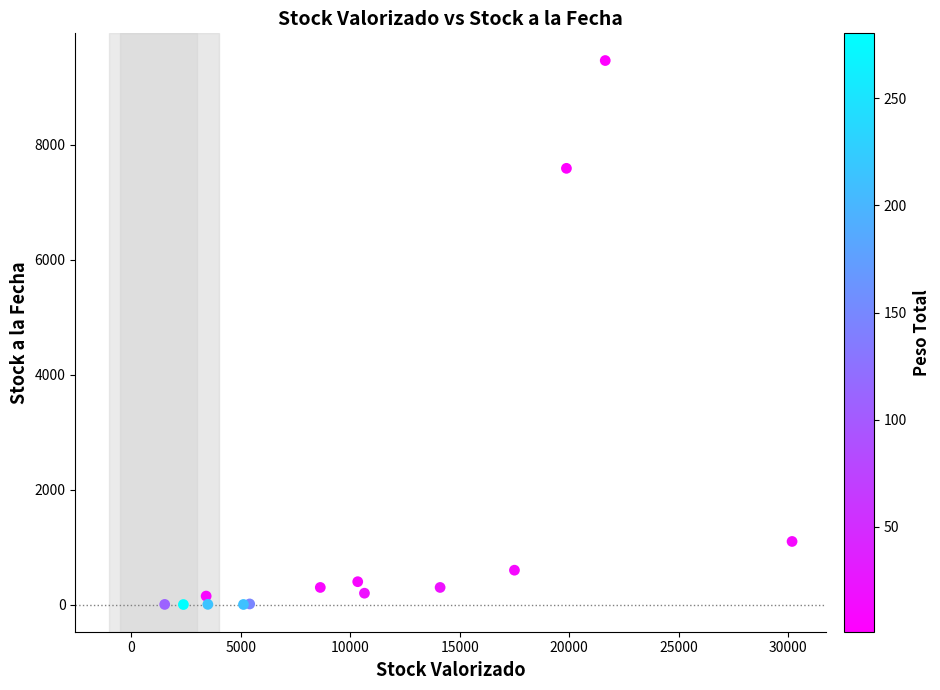

What Y value in the scatter plot is closest to 4734?

7590